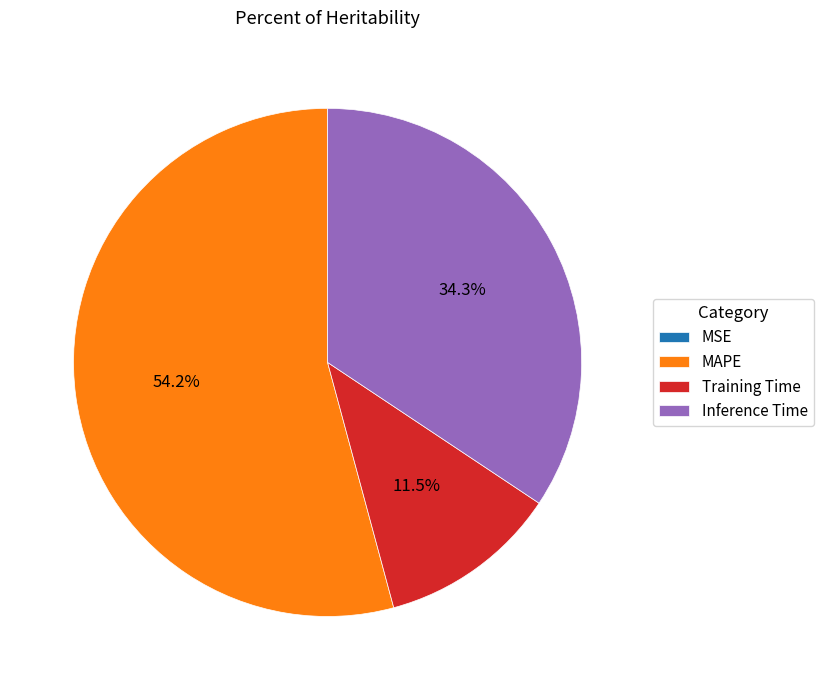

What portion of the pie excludes MAPE?

45.8%